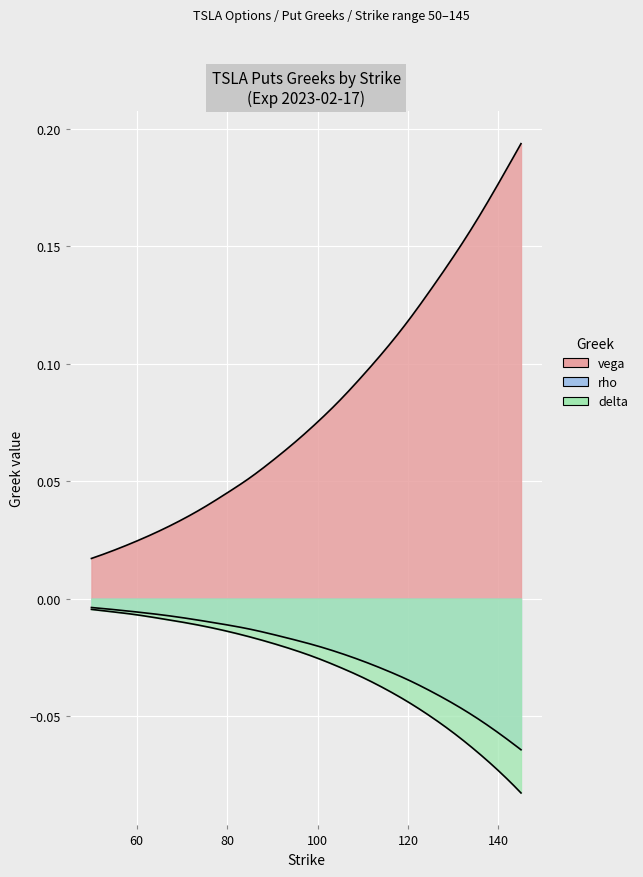

Count the number of data series in this chart.

3